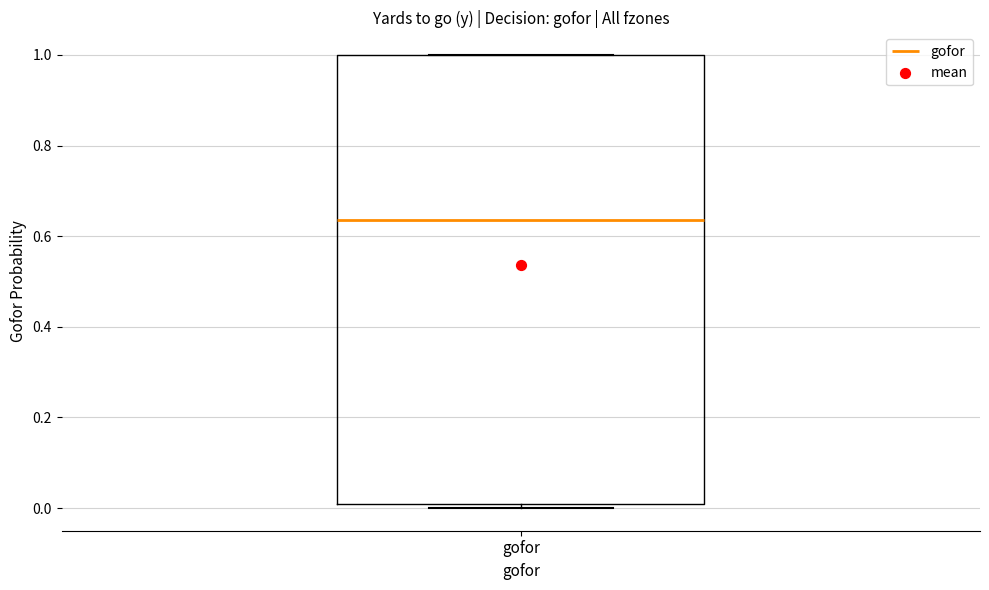

Read this box plot against the y-axis: the position of the median line, the range covered by the box, and the ends of both whiskers. The values are not printed on the chart, so give them approximately, as read against the axis.

median 0.64, box 0.00 to 1.00, whiskers 0.00 (just below the box's lower edge) to 1.00